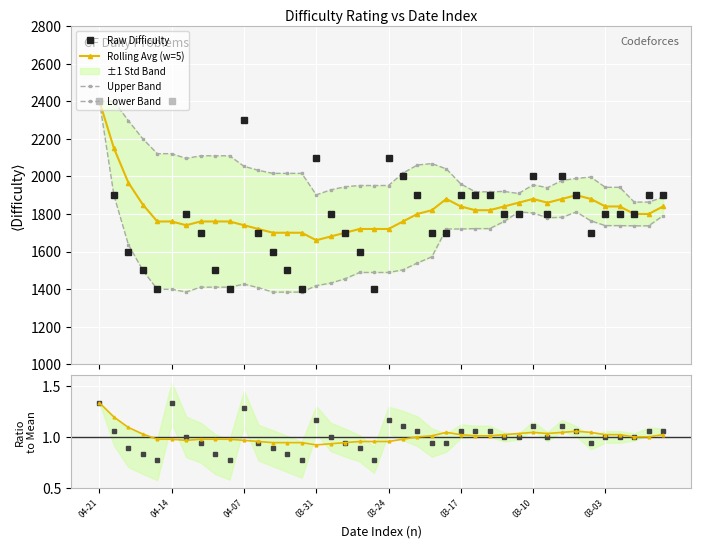

True or false: Raw Difficulty has more than 1 points higher than both neighbors.

True